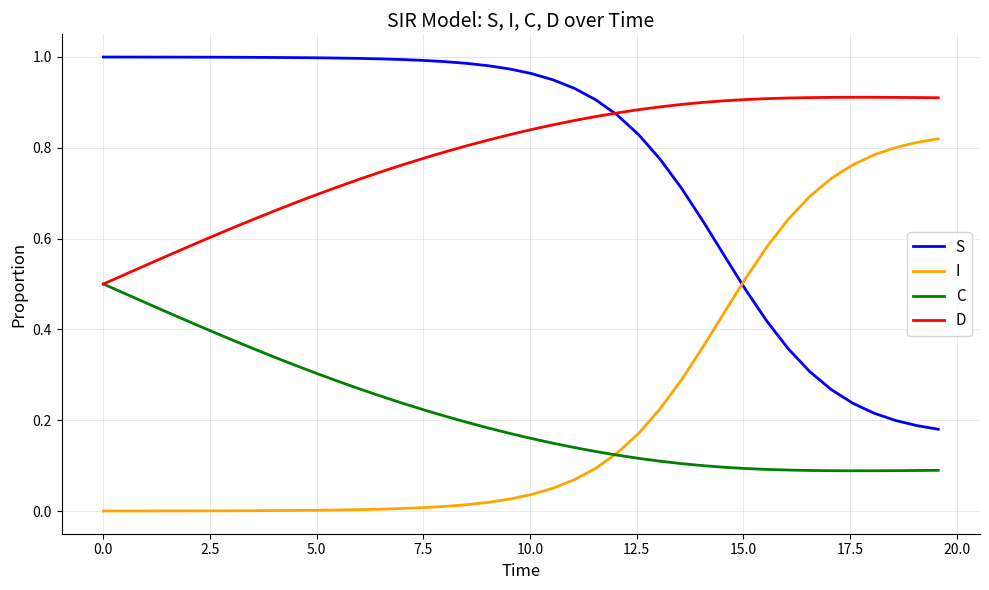

True or false: I and S intersect in this chart.

True